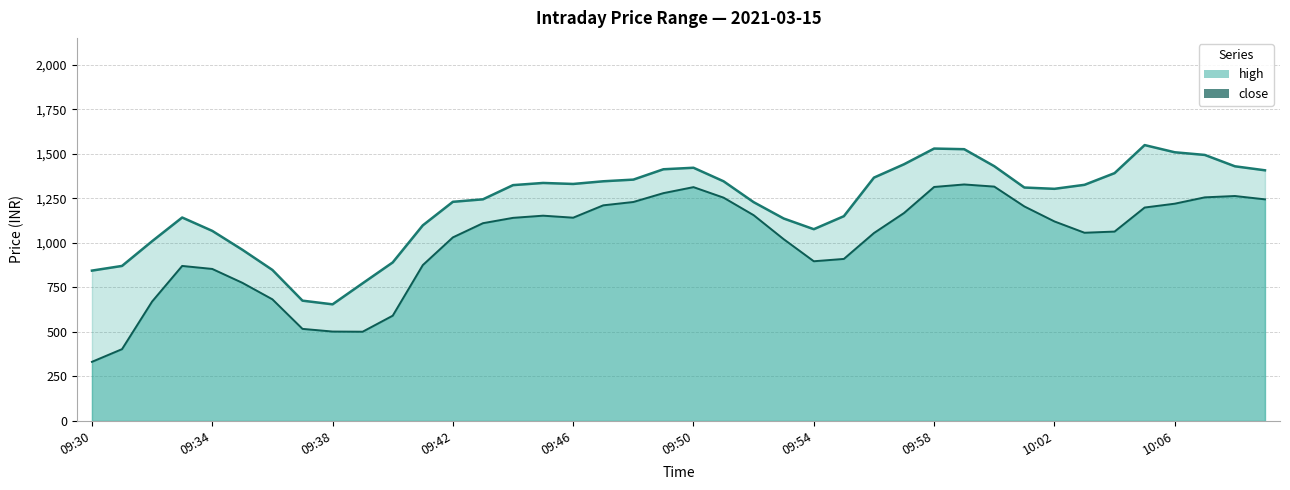

What position from the left is 09:53?

24